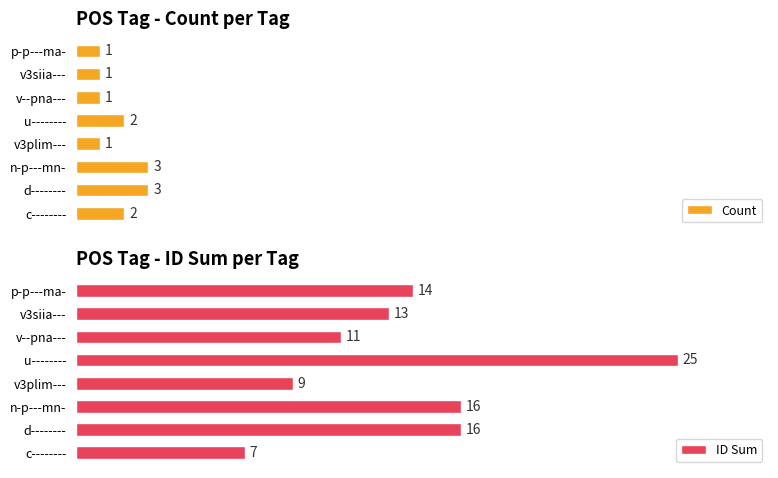

Rank the series at d-------- from lowest to highest value.

Count, ID Sum